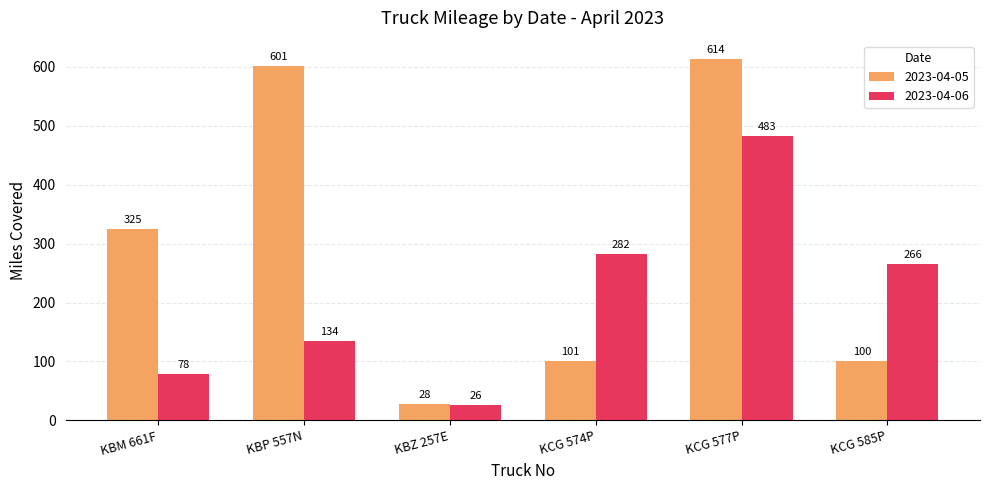

How many distinct data groups are displayed?

2